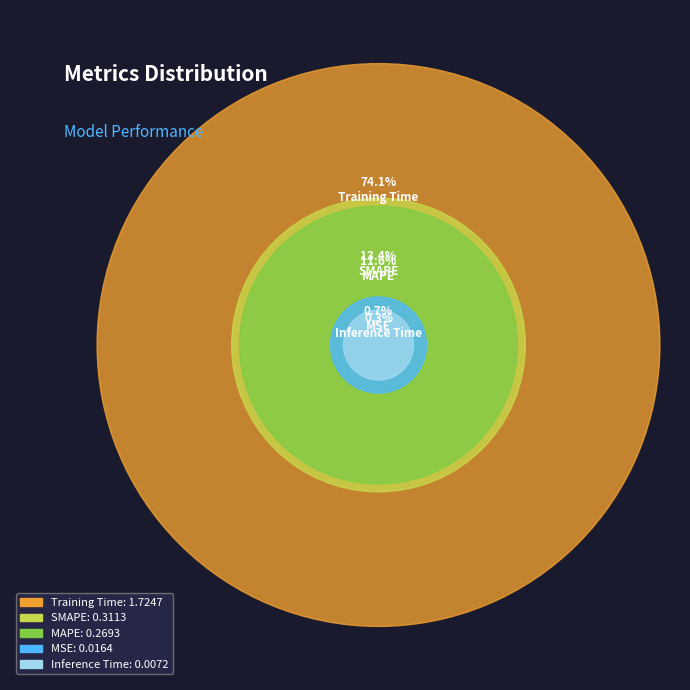

True or false: Inference Time accounts for 0% of the total.

True